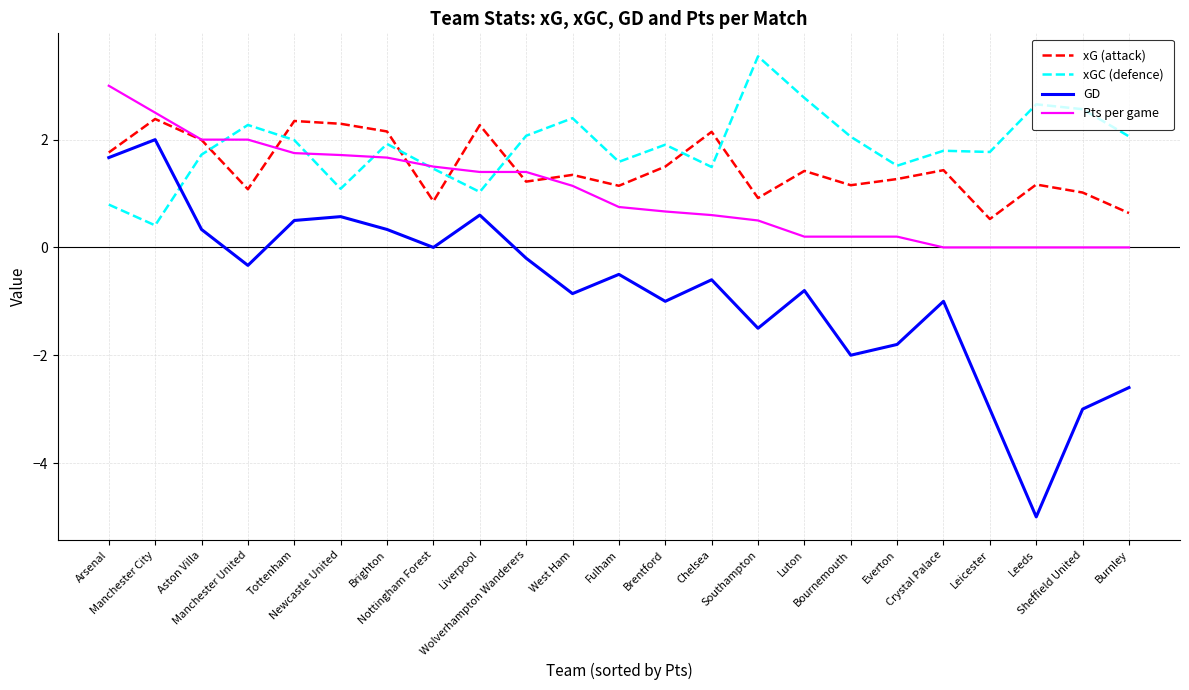

What is the highest value of the xG (attack) series?

2.4